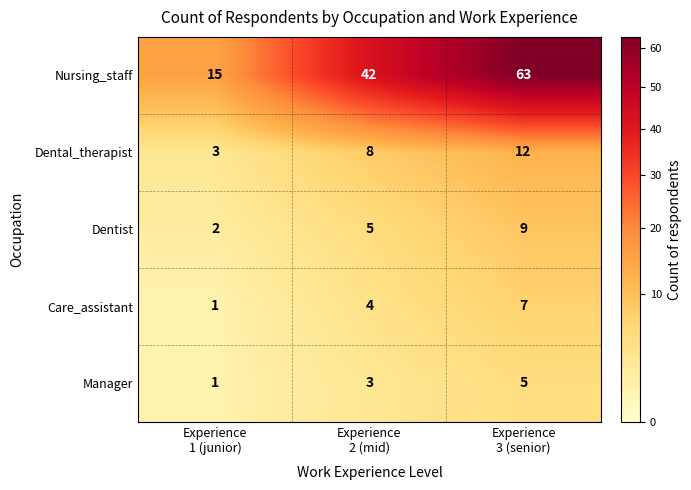

What is the greatest value displayed?

63